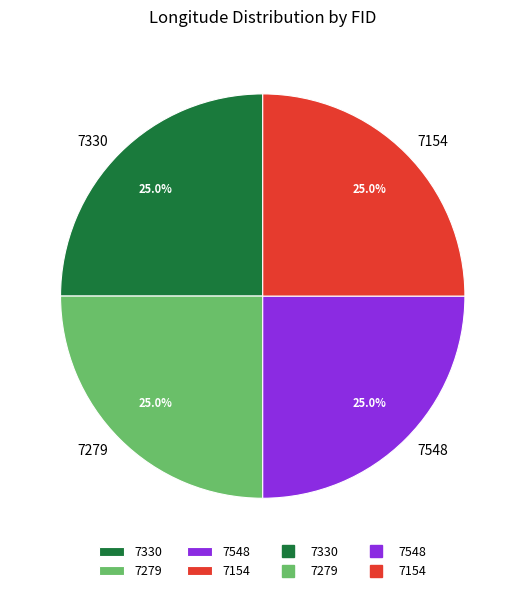

How many slices are in this pie chart?

4